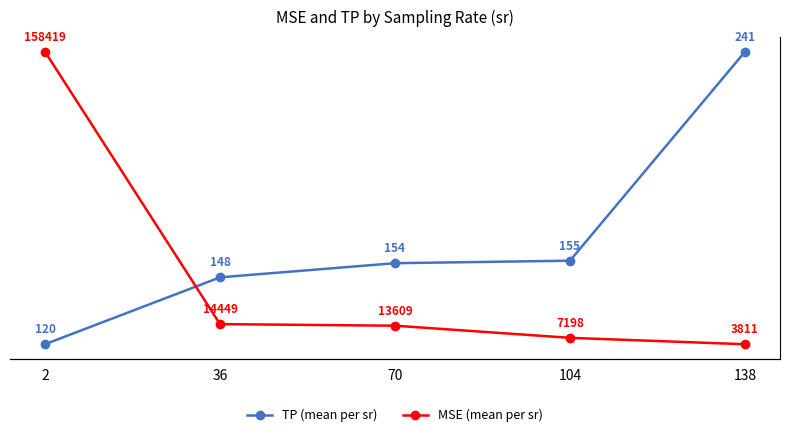

True or false: TP (mean per sr) has more than 1 interior local peaks.

False